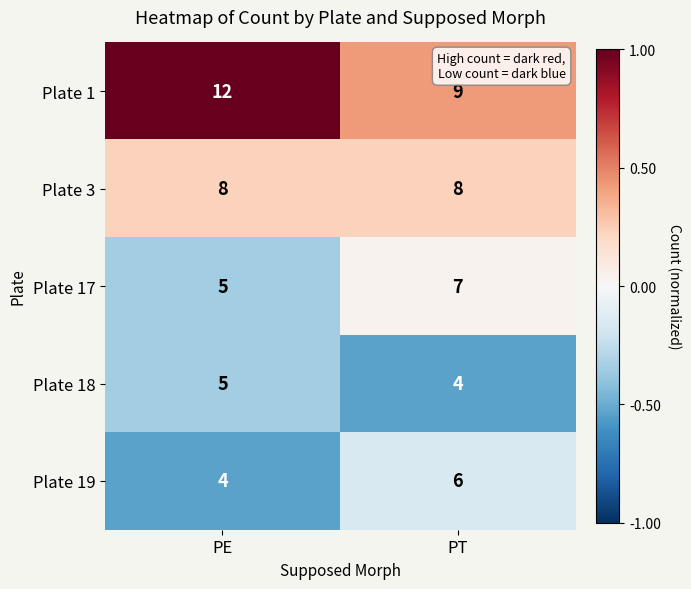

How many distinct data groups are displayed?

5